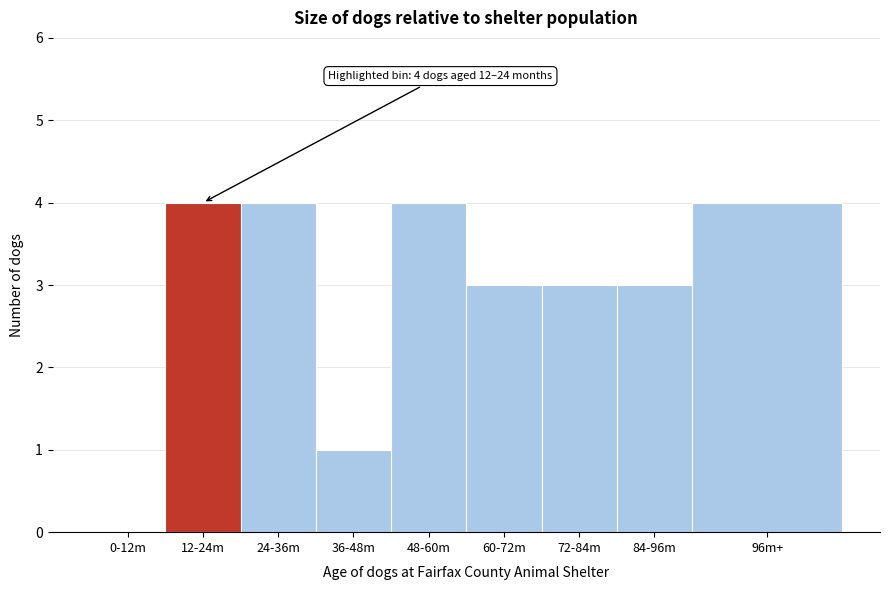

Reading right to left, list all the values displayed in this chart.

96m+=4	84-96m=3	72-84m=3	60-72m=3	48-60m=4	36-48m=1	24-36m=4	12-24m=4	0-12m=0